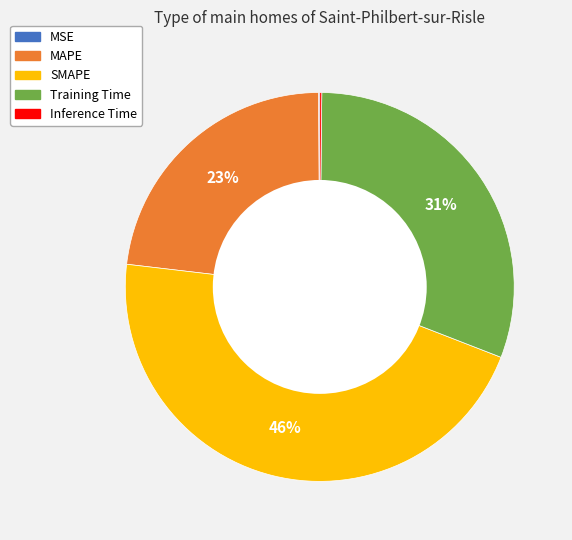

True or false: Training Time accounts for 42% of the total.

False